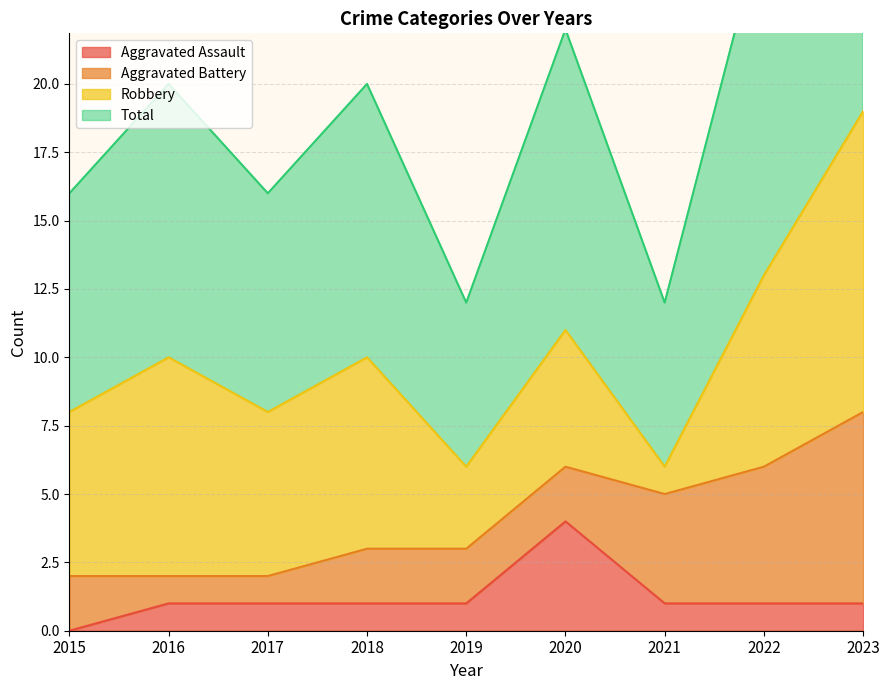

Count the number of categories in the chart.

9